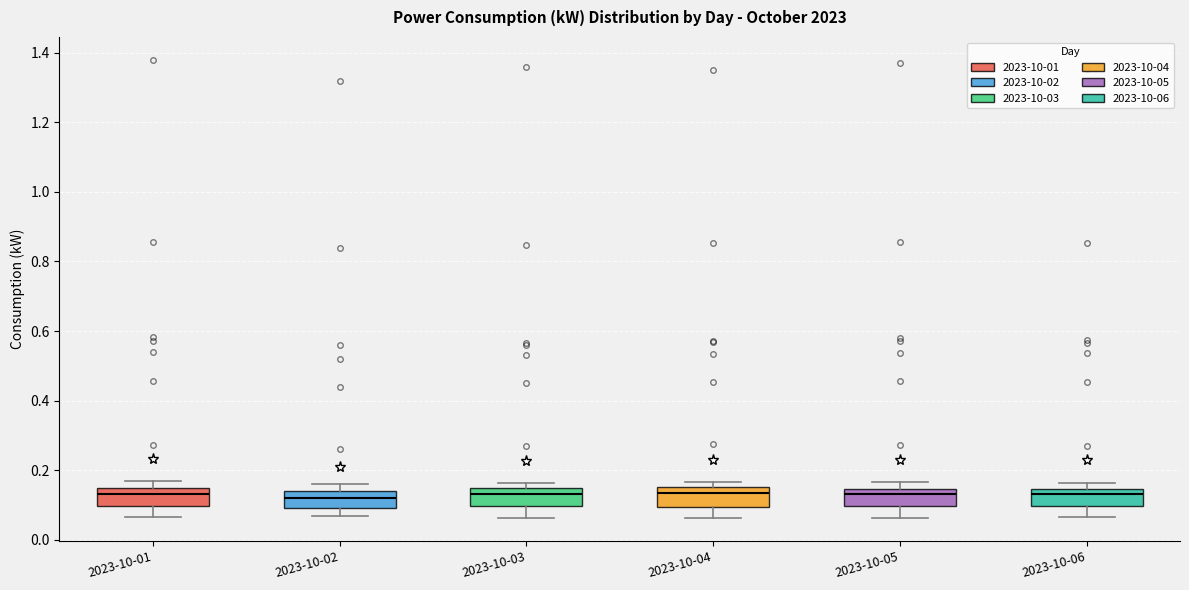

Reading left to right, transcribe this box plot: for each box, give where its median line is, the range the box spans, and where its two whiskers end, as read against the y-axis. The values are not printed on the chart, so give them approximately, as read against the axis.

2023-10-01: median 0.14 (just below the box's upper edge), box 0.10 to 0.14, whiskers 0.06 to 0.16
2023-10-02: median 0.12, box 0.10 to 0.14, whiskers 0.06 to 0.16
2023-10-03: median 0.14 (inside the box), box 0.10 to 0.14, whiskers 0.06 to 0.16
2023-10-04: median 0.14, box 0.10 to 0.16, whiskers 0.06 to 0.16 (just above the box's upper edge)
2023-10-05: median 0.14 (just below the box's upper edge), box 0.10 to 0.14, whiskers 0.06 to 0.16
2023-10-06: median 0.14 (just below the box's upper edge), box 0.10 to 0.14, whiskers 0.06 to 0.16